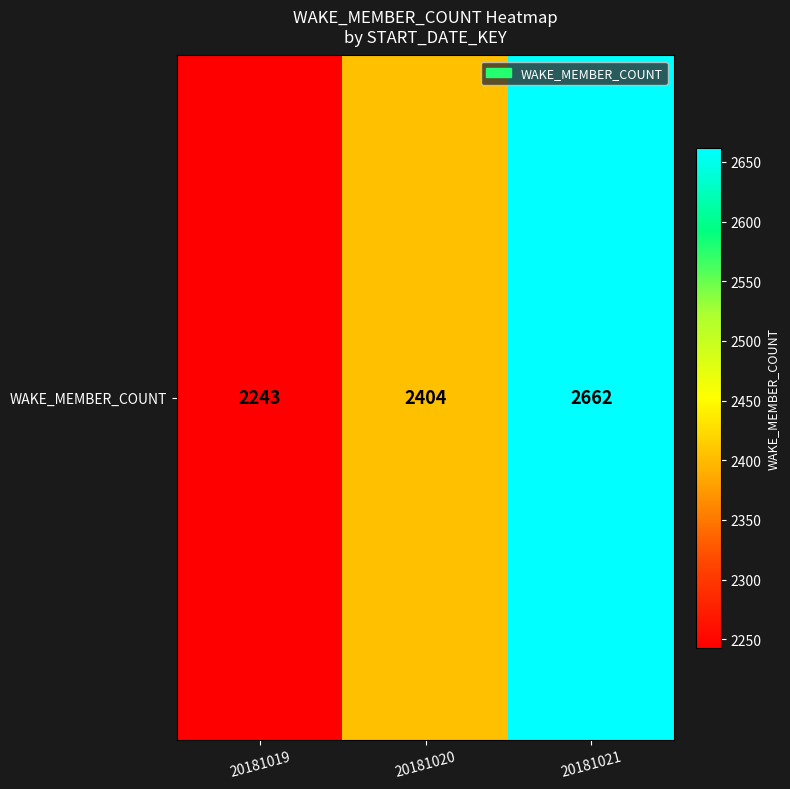

What is the sum of all values?

7309